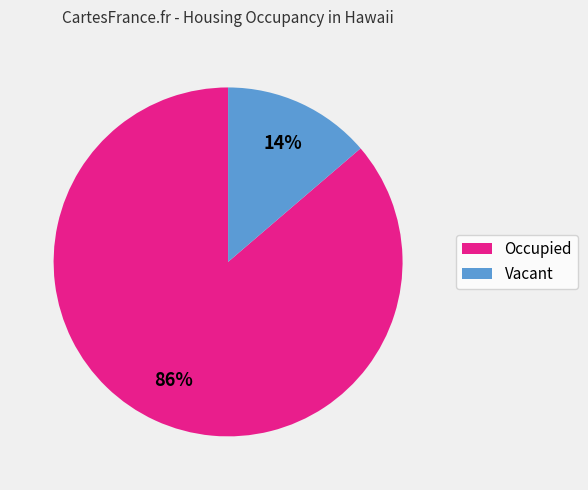

Is there any slice that represents more than half of the pie?

Yes